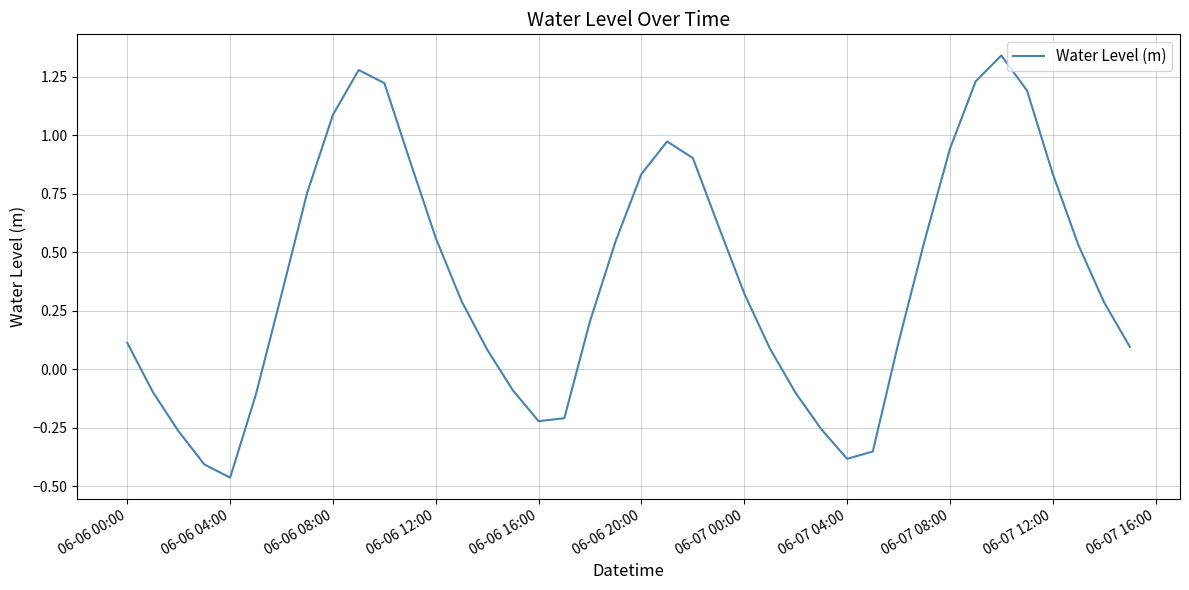

What is the difference between the maximum and minimum values?

1.8